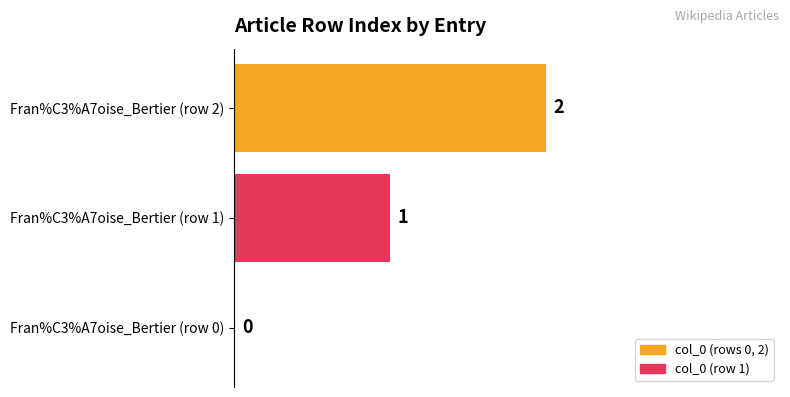

At which label is the value closest to 1?

Fran%C3%A7oise_Bertier (row 1)